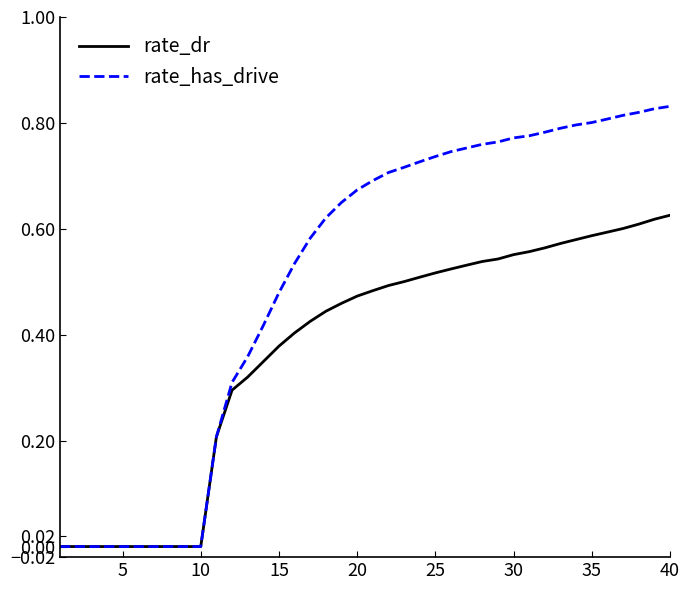

Which series has the largest total across all categories?

rate_has_drive